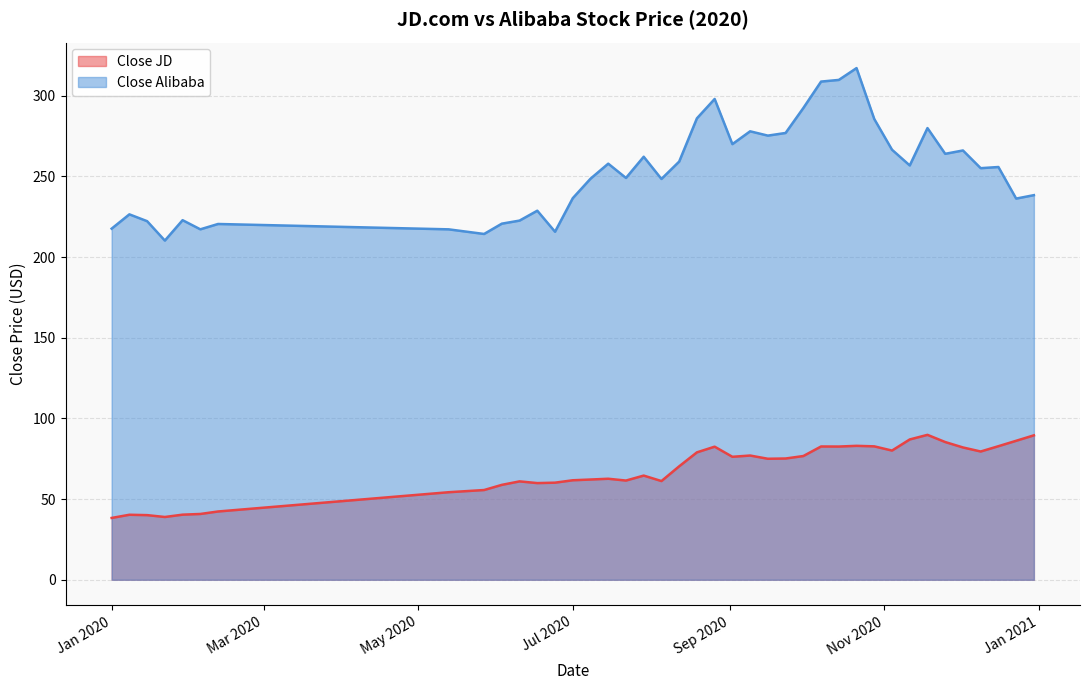

Which series has the largest range (max minus min)?

Close Alibaba